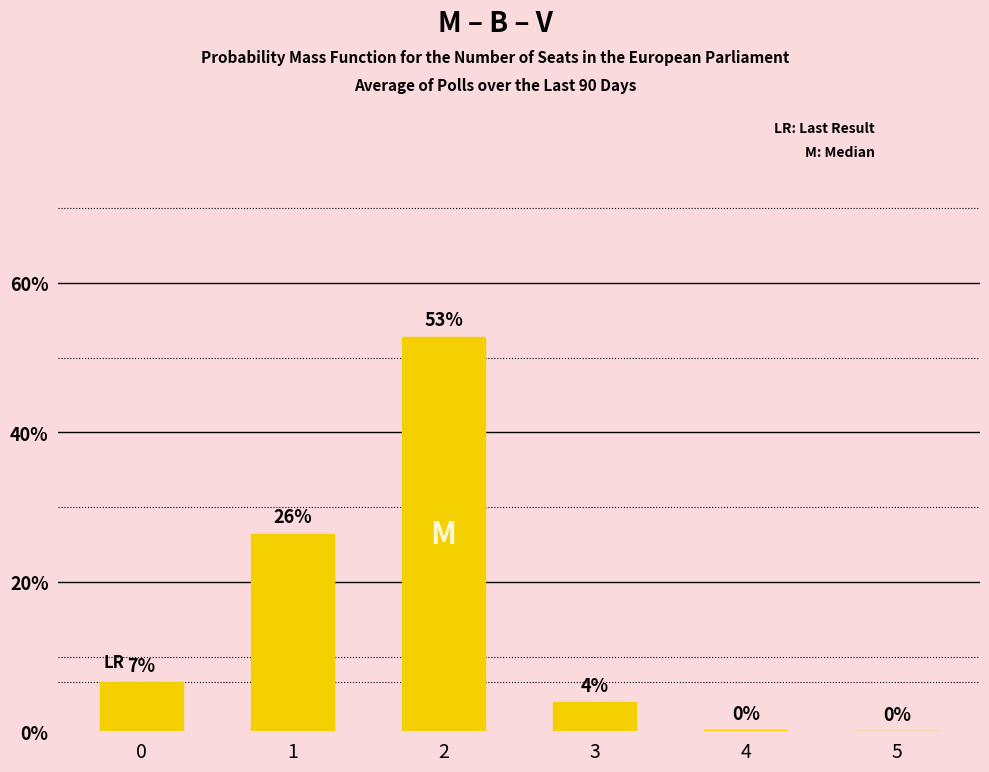

List the labels in order of value, smallest first.

5, 4, 3, 0, 1, 2